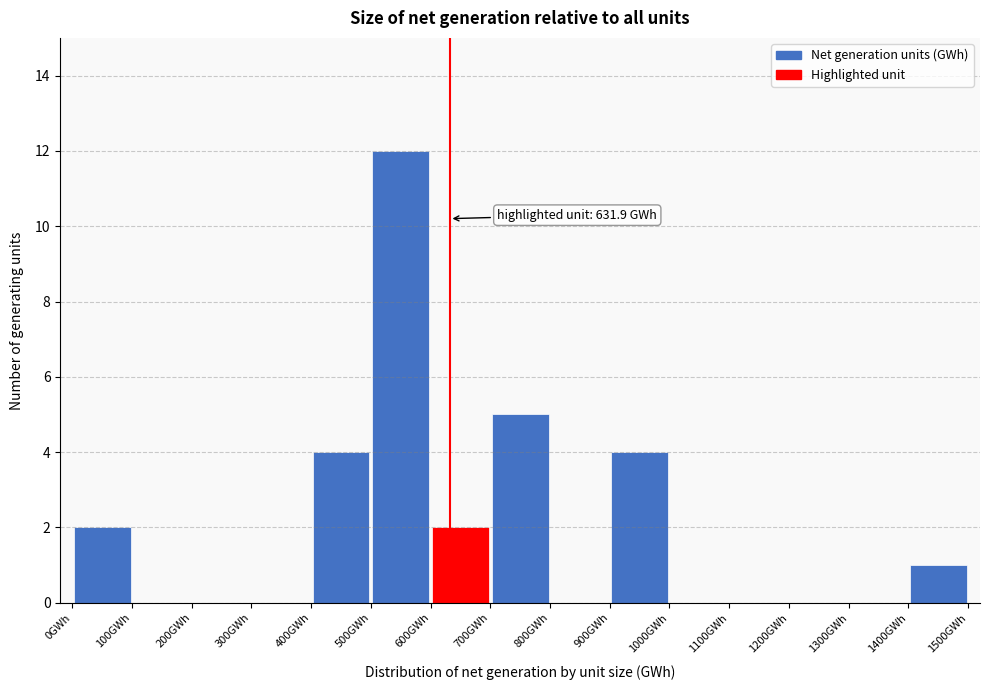

Over which range of the x-axis is the bar tallest?

500 to 600